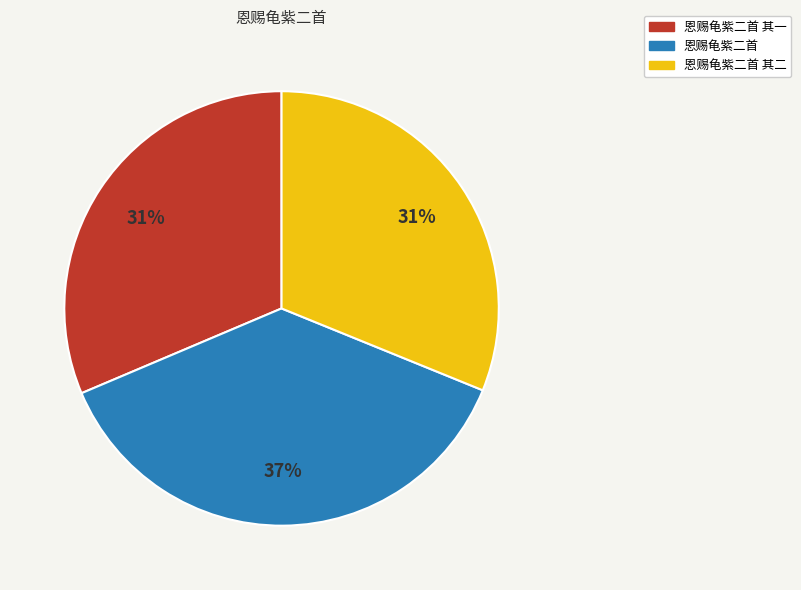

How many segments does this pie chart have?

3